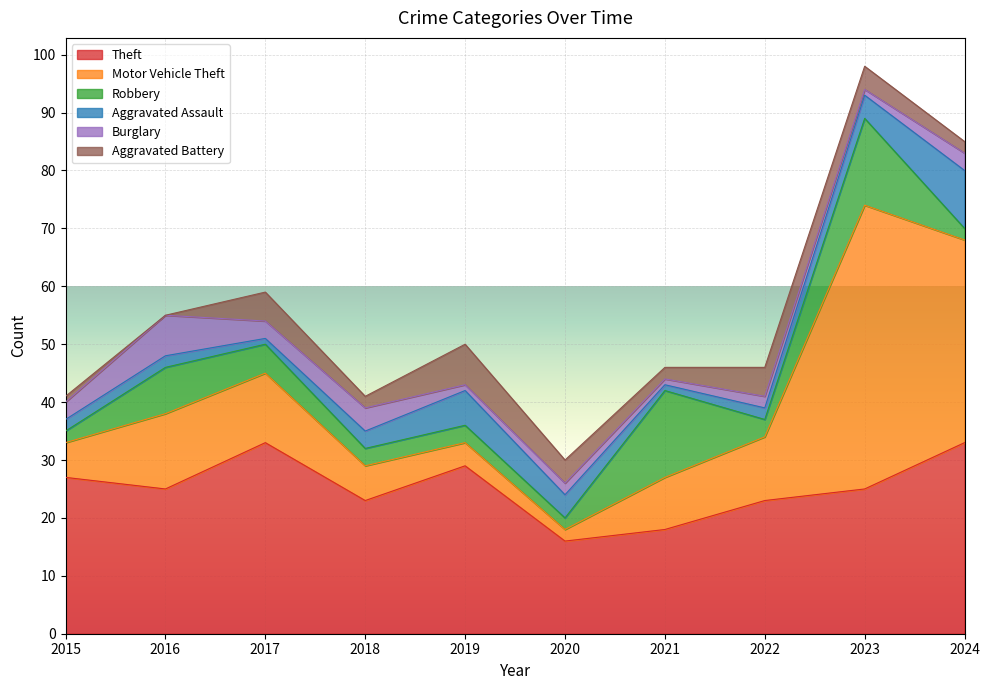

Rank the categories by Burglary value from highest to lowest.

2016, 2018, 2015, 2017, 2024, 2020, 2022, 2019, 2021, 2023